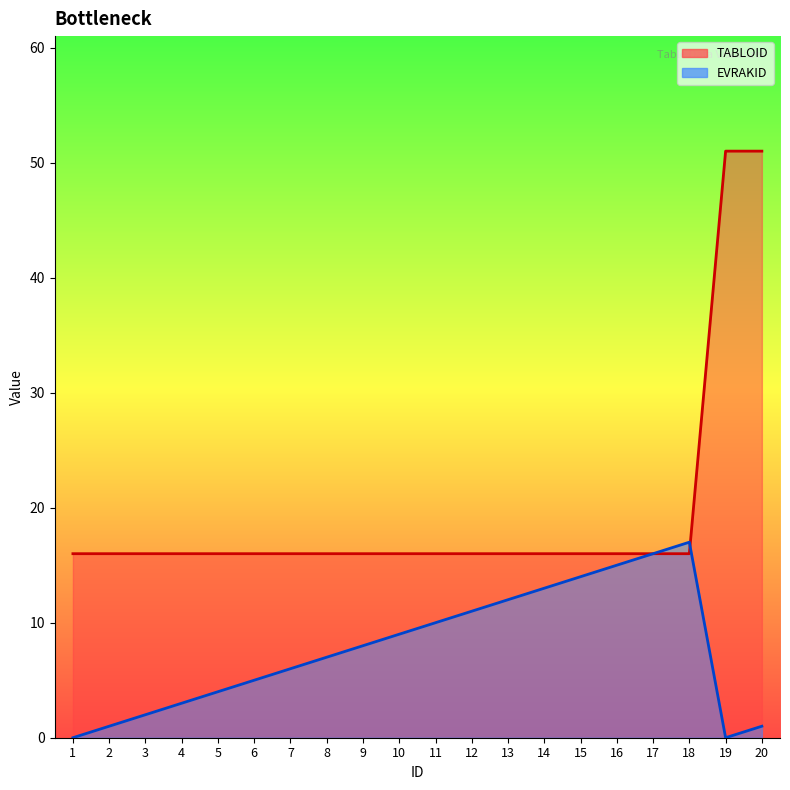

What are all the series names shown in the legend?

TABLOID, EVRAKID